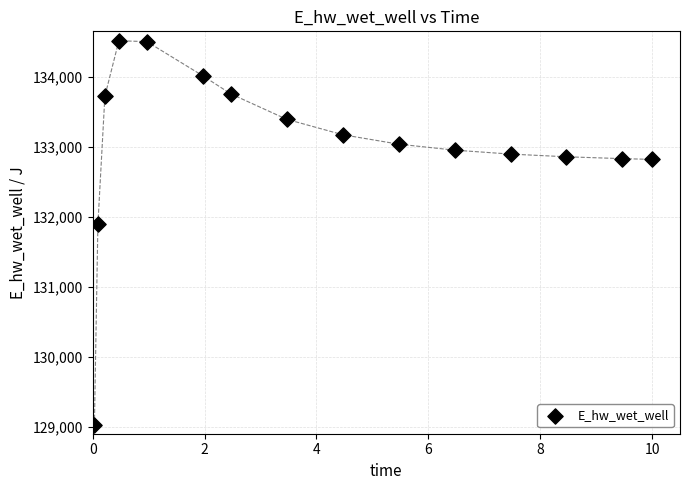

What is the range of X values (max minus min)?

10.0